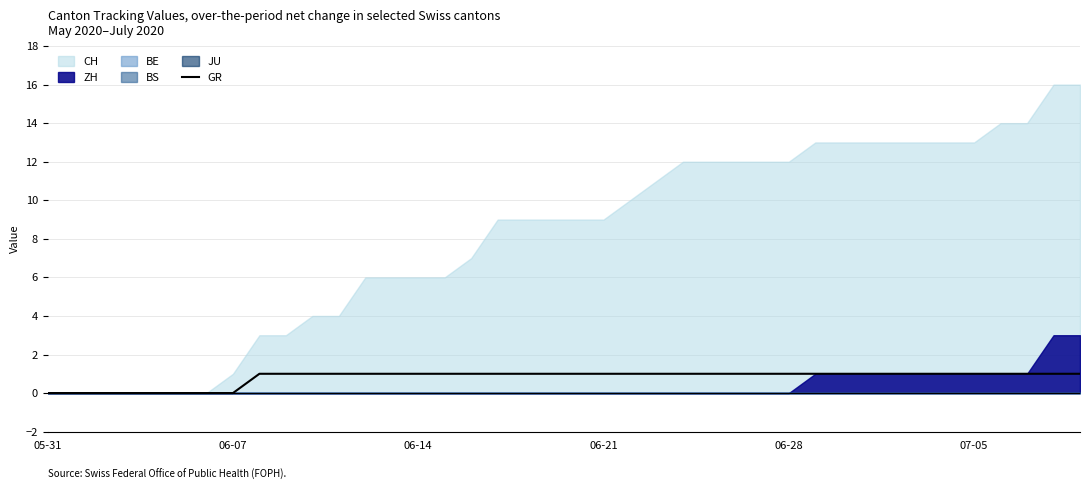

Does the chart display data point markers on the line(s)?

No